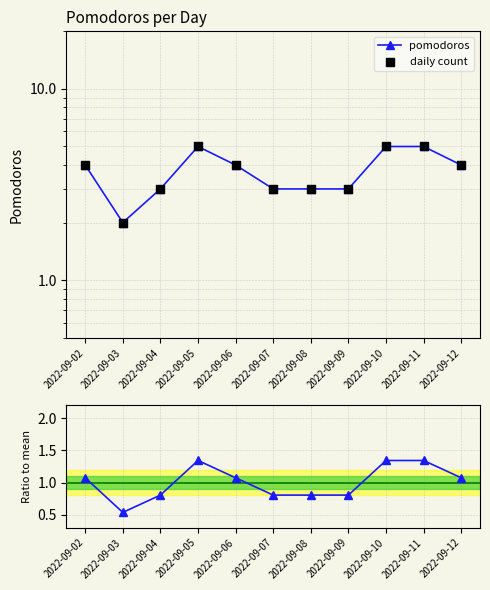

At how many categories does at least one series exceed 4?

3